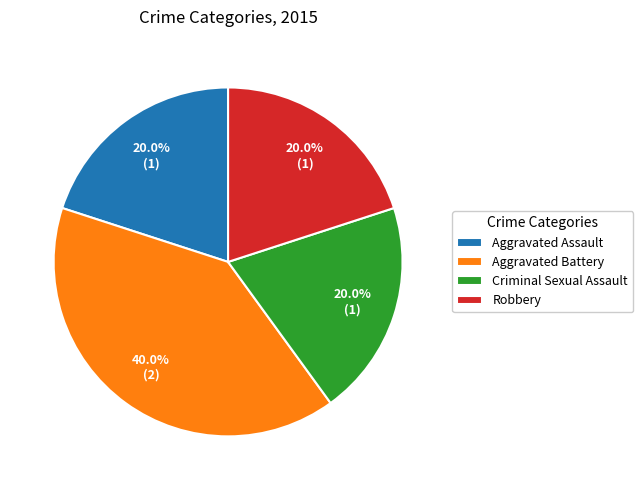

Combined, do Criminal Sexual Assault and Robbery account for over 50%?

No